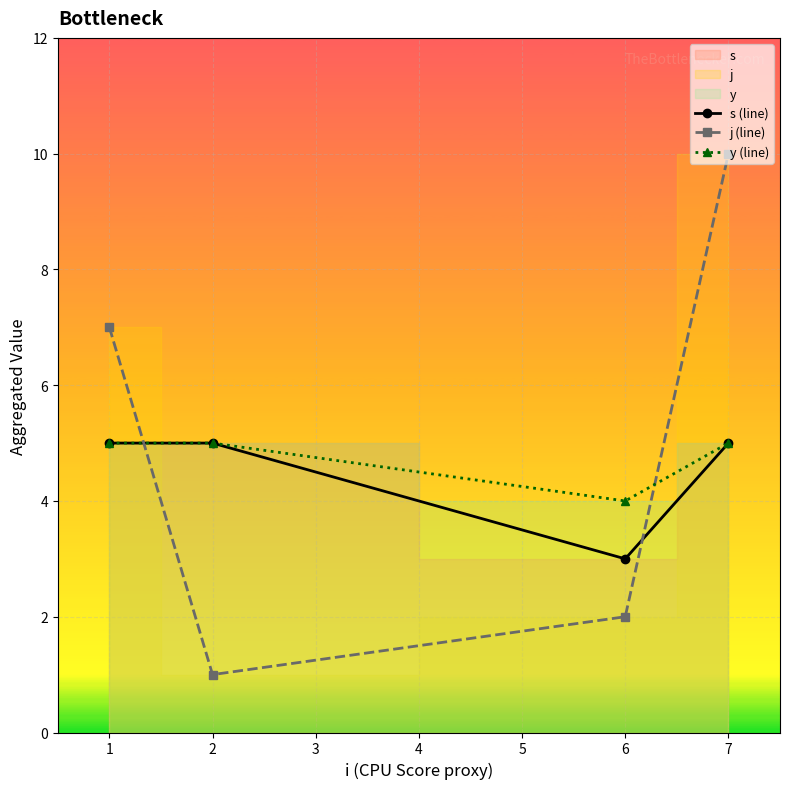

True or false: y (line) has a value of 5 at 7.

True